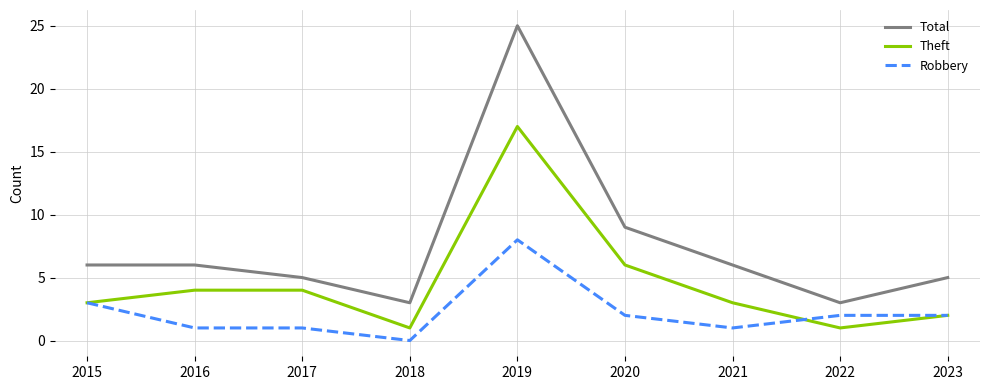

What is the maximum value for Theft?

17